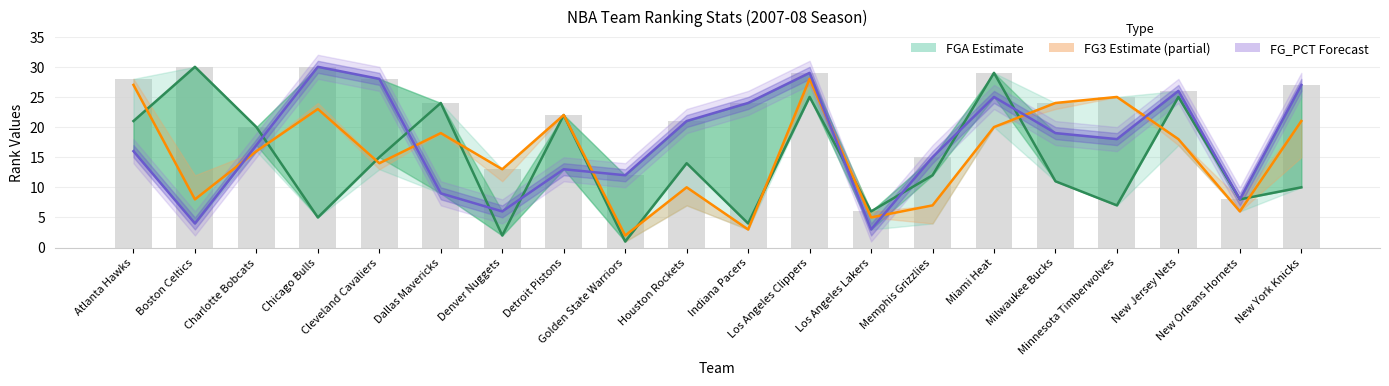

Is the value of FG_PCT_RANK at Golden State Warriors greater than the value of FGA_RANK at Houston Rockets?

No